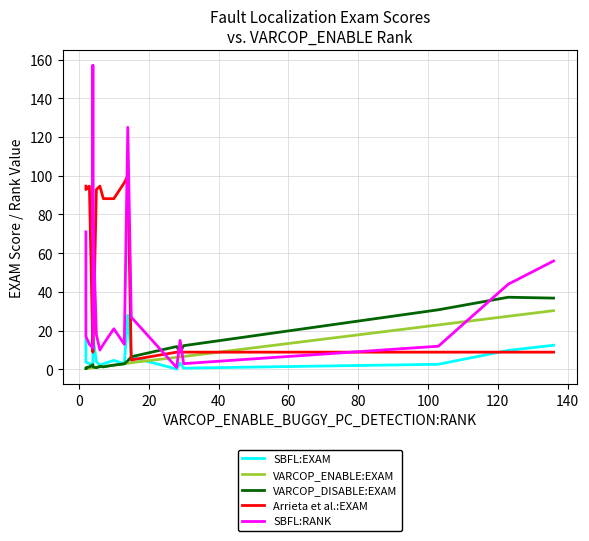

Does the chart display data point markers on the line(s)?

No